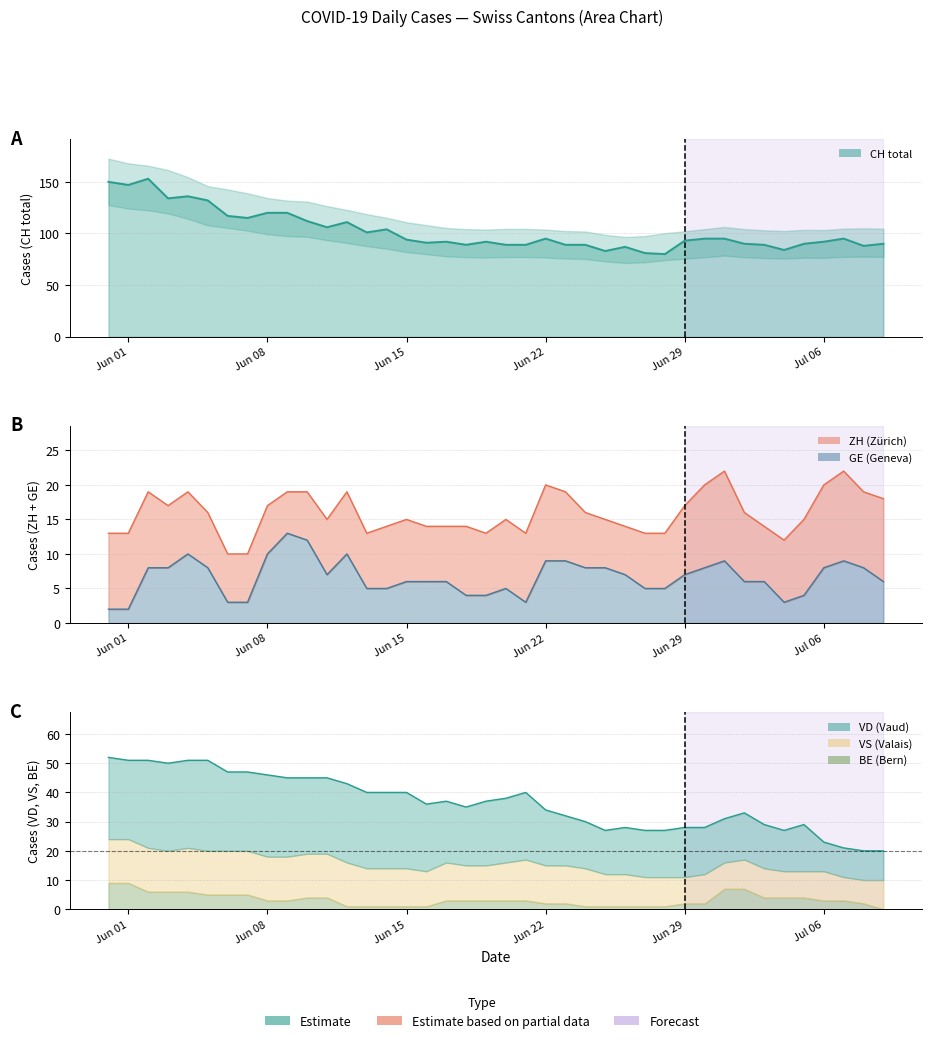

In VD, how many points are higher than both neighbors (excluding endpoints)?

7